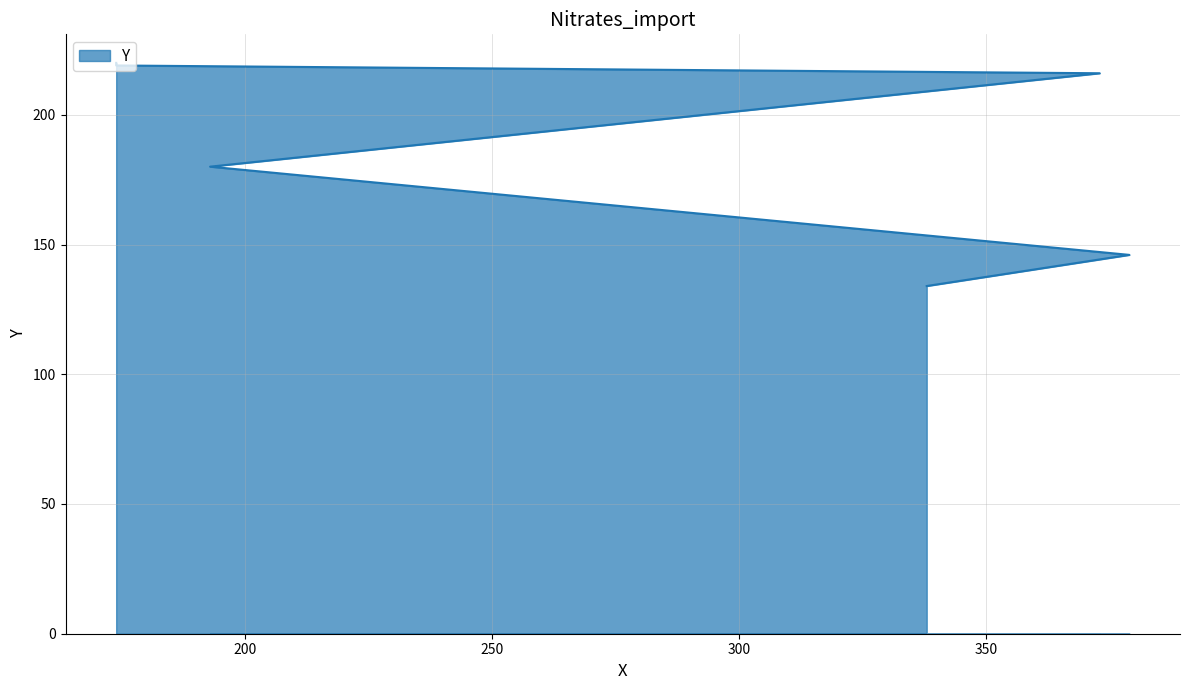

How many series are shown in this chart?

1